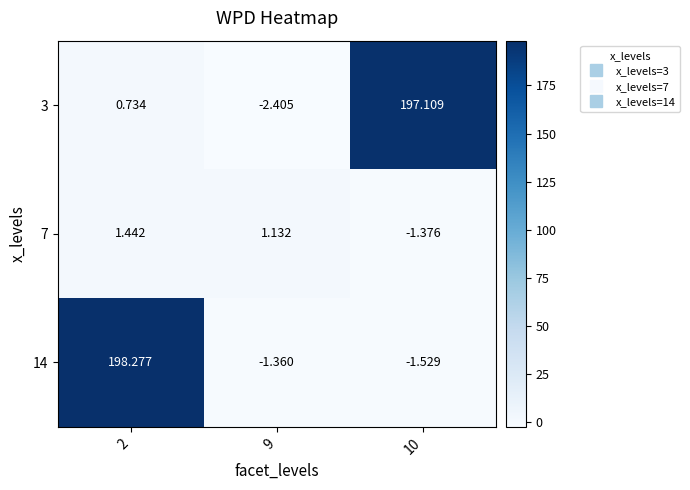

How many values in the 14 series exceed -1?

1